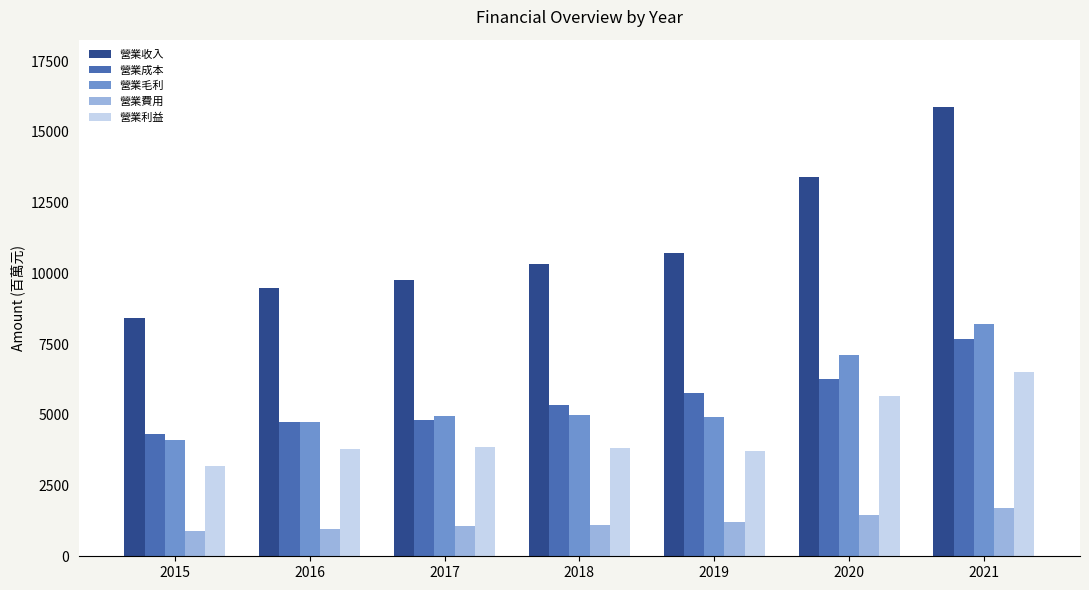

How many data points does each series have?

7